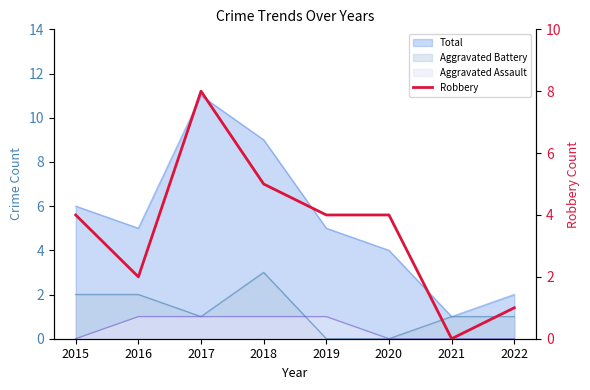

Reading left to right, extract all data points from this chart.

4	2	8	5	4	4	0	1